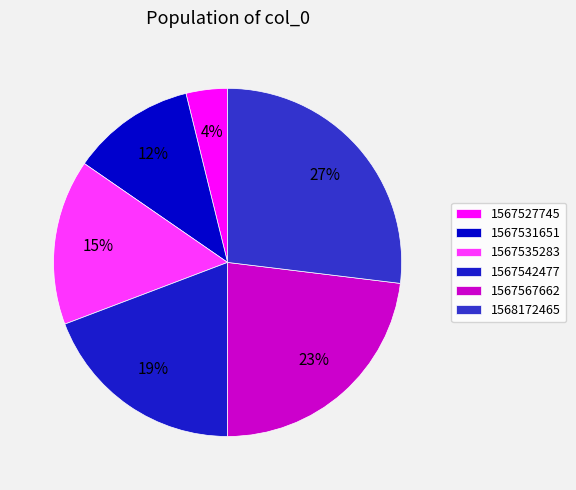

Count the number of slices in the pie.

6